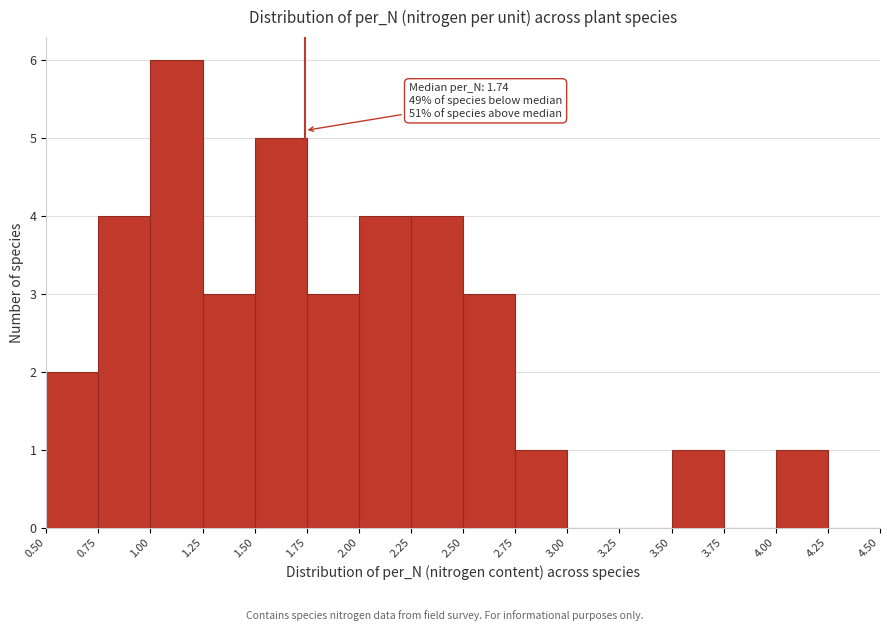

Over which range of the x-axis is the bar tallest?

1.00 to 1.25